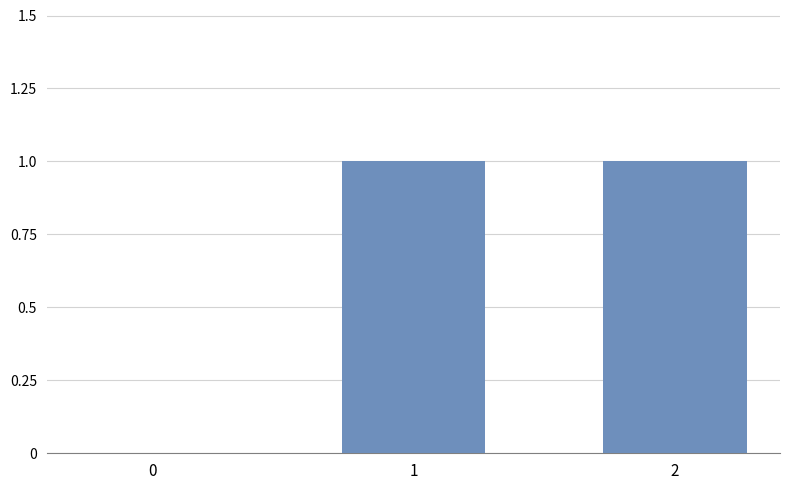

Count the number of categories in the chart.

3